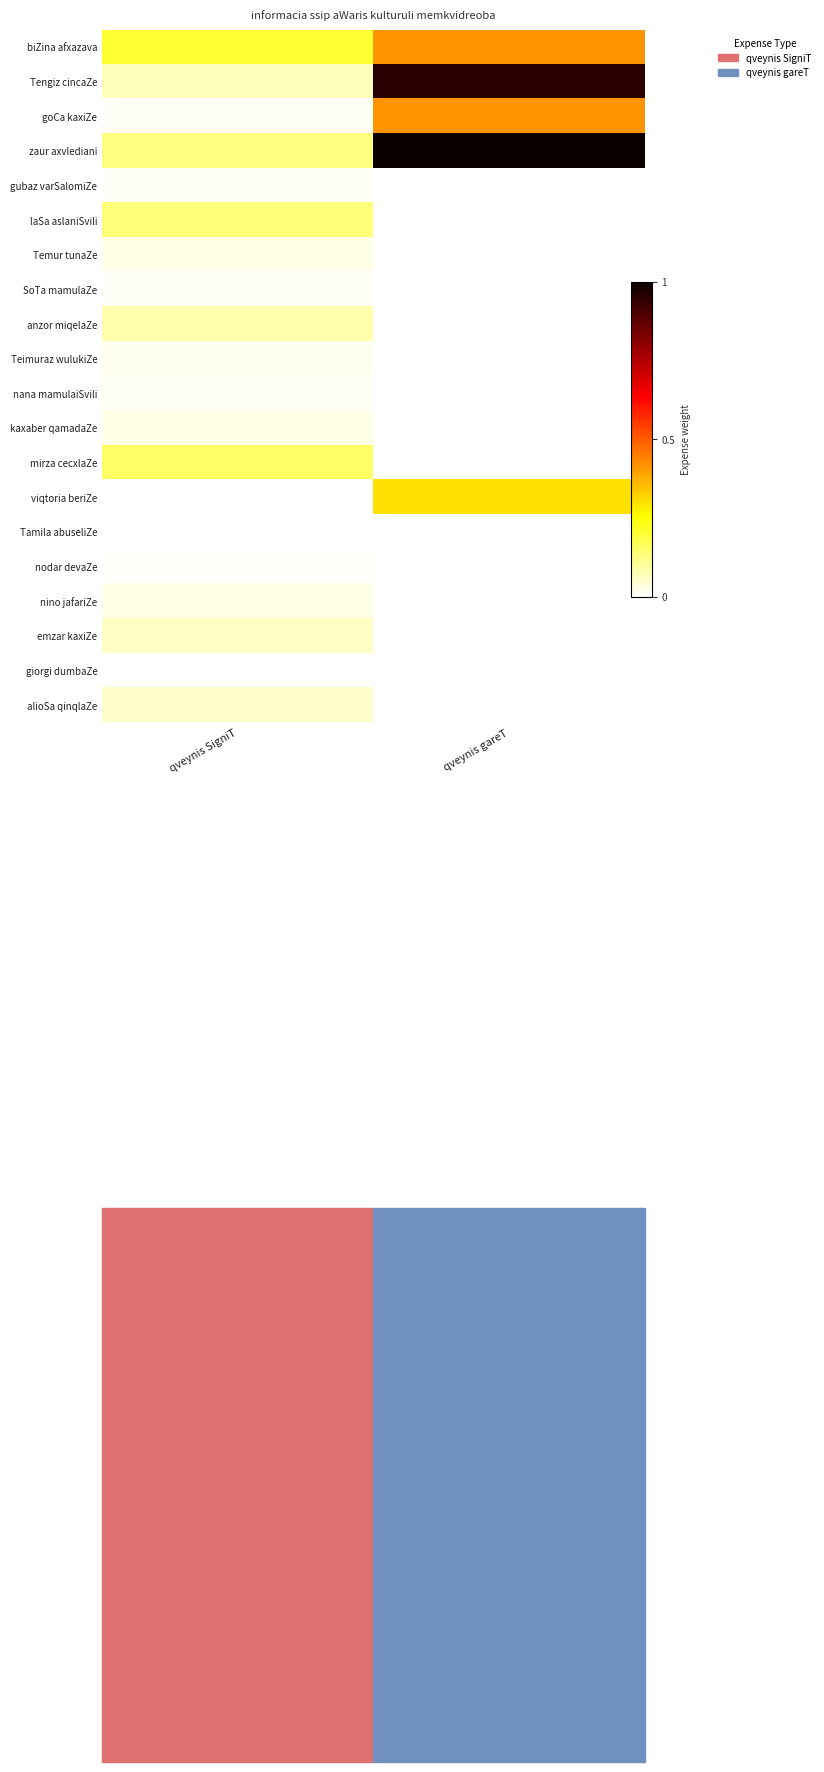

What is the maximum value shown in the chart?

1.0